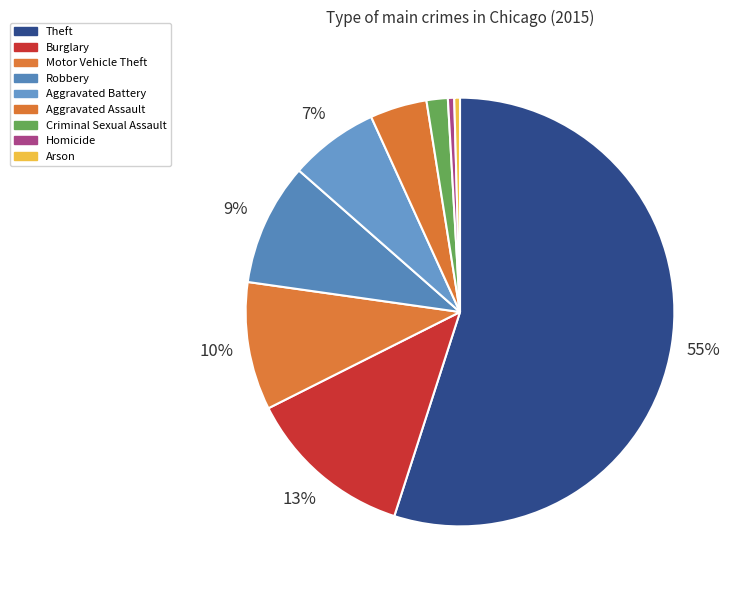

Which category accounts for the majority?

Theft